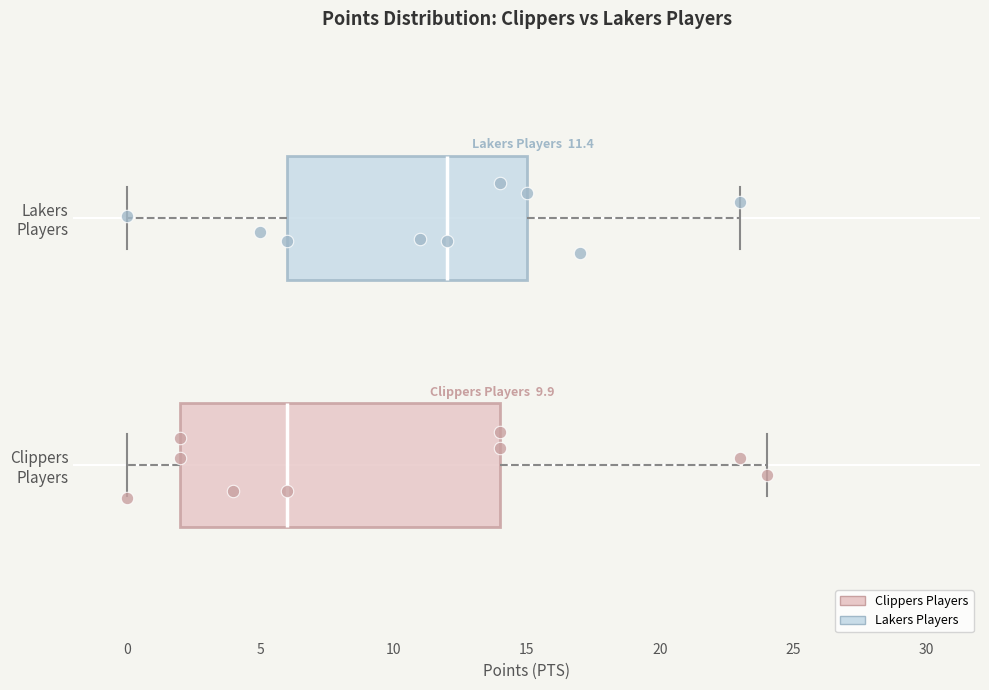

Which box has the furthest to the right median line?

Lakers Players